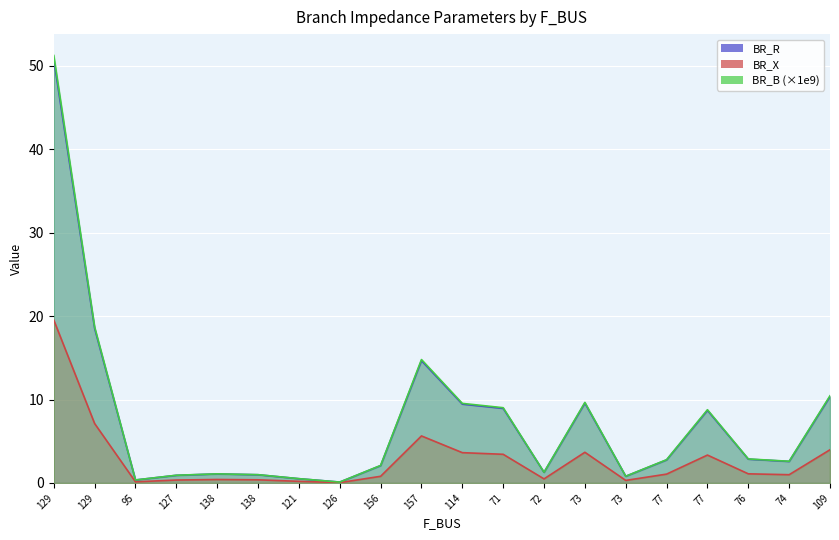

Reading left to right, list all the values displayed in this chart.

BR_R: 129=50.8	129=18.5	95=0.4	127=0.9	138=1.1	138=1.0	121=0.5	126=0.1	156=2.1	157=14.7	114=9.5	71=8.9	72=1.3	73=9.6	73=0.8	77=2.8	77=8.7	76=2.9	74=2.6	109=10.4
BR_X: 129=19.5	129=7.1	95=0.1	127=0.4	138=0.4	138=0.4	121=0.2	126=0.0	156=0.8	157=5.6	114=3.6	71=3.4	72=0.5	73=3.7	73=0.3	77=1.1	77=3.3	76=1.1	74=1.0	109=4.0
BR_B: 129=51.2	129=18.7	95=0.4	127=0.9	138=1.1	138=1.0	121=0.5	126=0.1	156=2.1	157=14.8	114=9.5	71=9.0	72=1.3	73=9.7	73=0.8	77=2.8	77=8.8	76=2.9	74=2.6	109=10.5